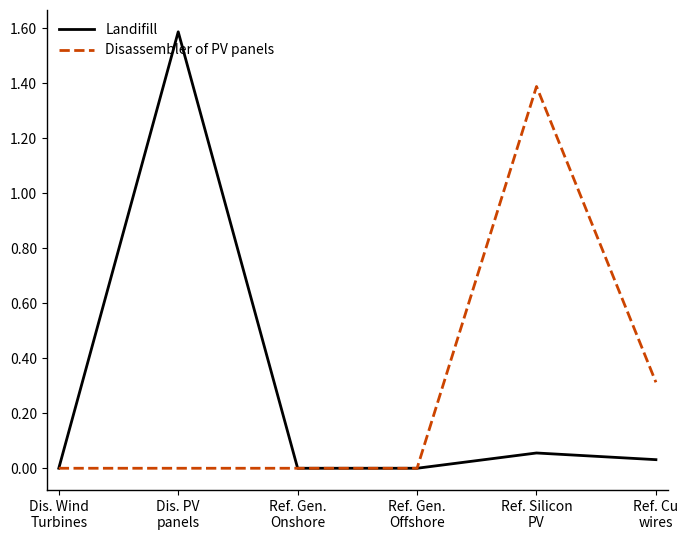

What are all the series names shown in the legend?

Landifill, Disassembler of PV panels